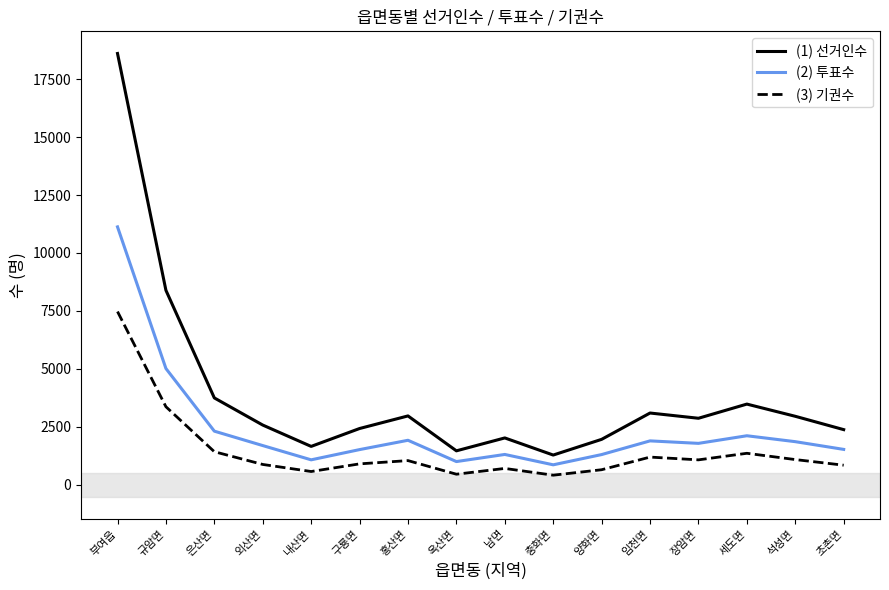

What is the spread (max minus min) of values at 외산면?

1698